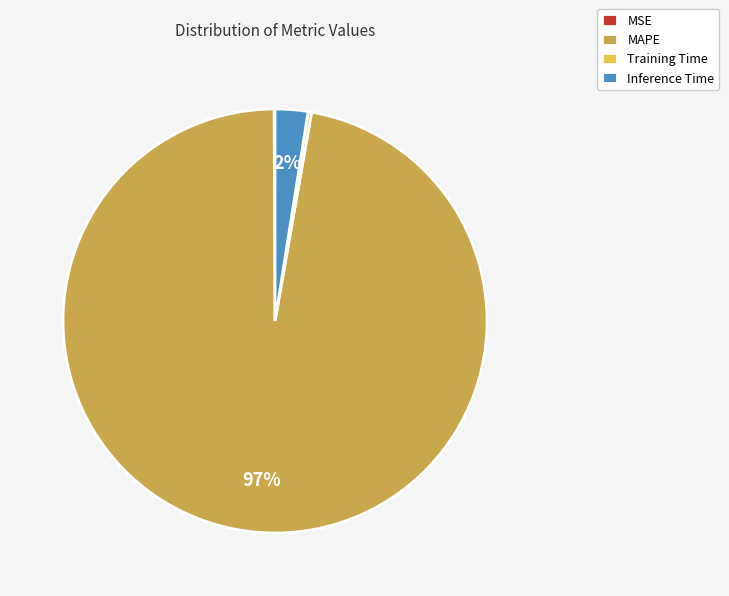

Between Inference Time and MAPE, which is larger?

MAPE